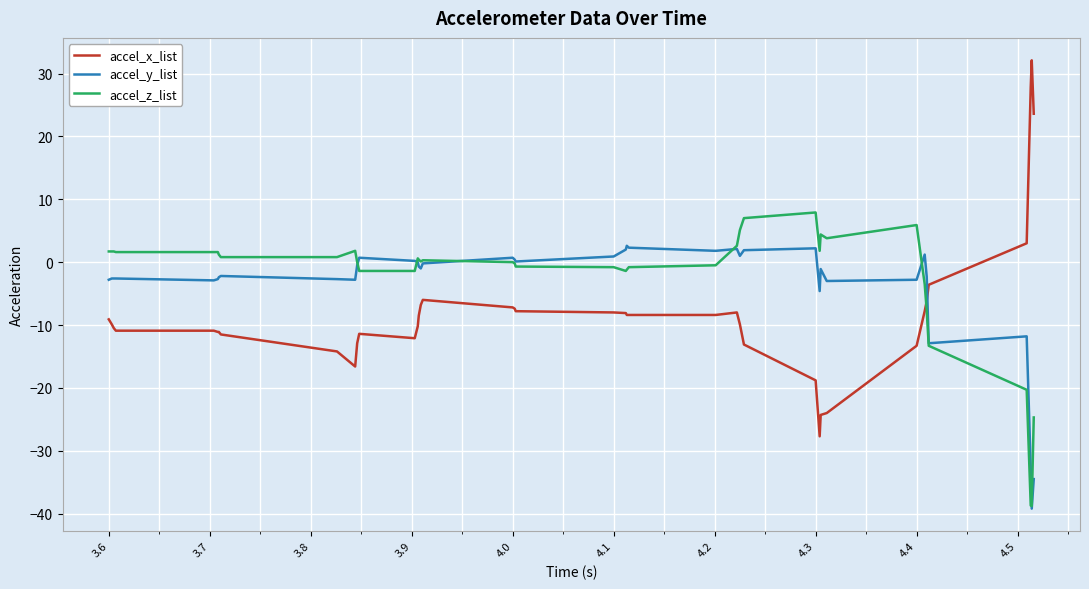

List the series in order of their peak value, highest first.

accel_x_list, accel_z_list, accel_y_list